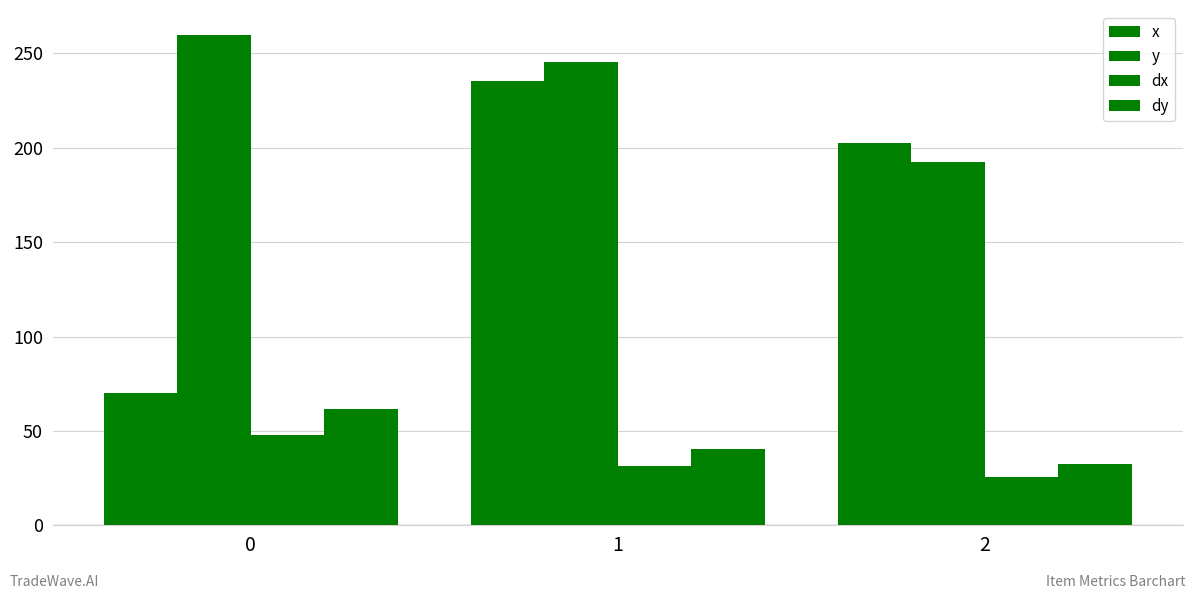

Rank the series at 1 from highest to lowest value.

y, x, dy, dx